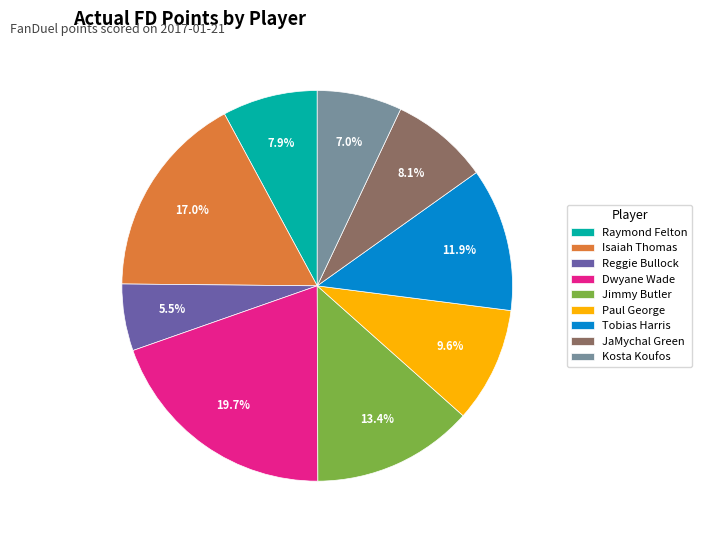

Is there a majority slice in this chart?

No